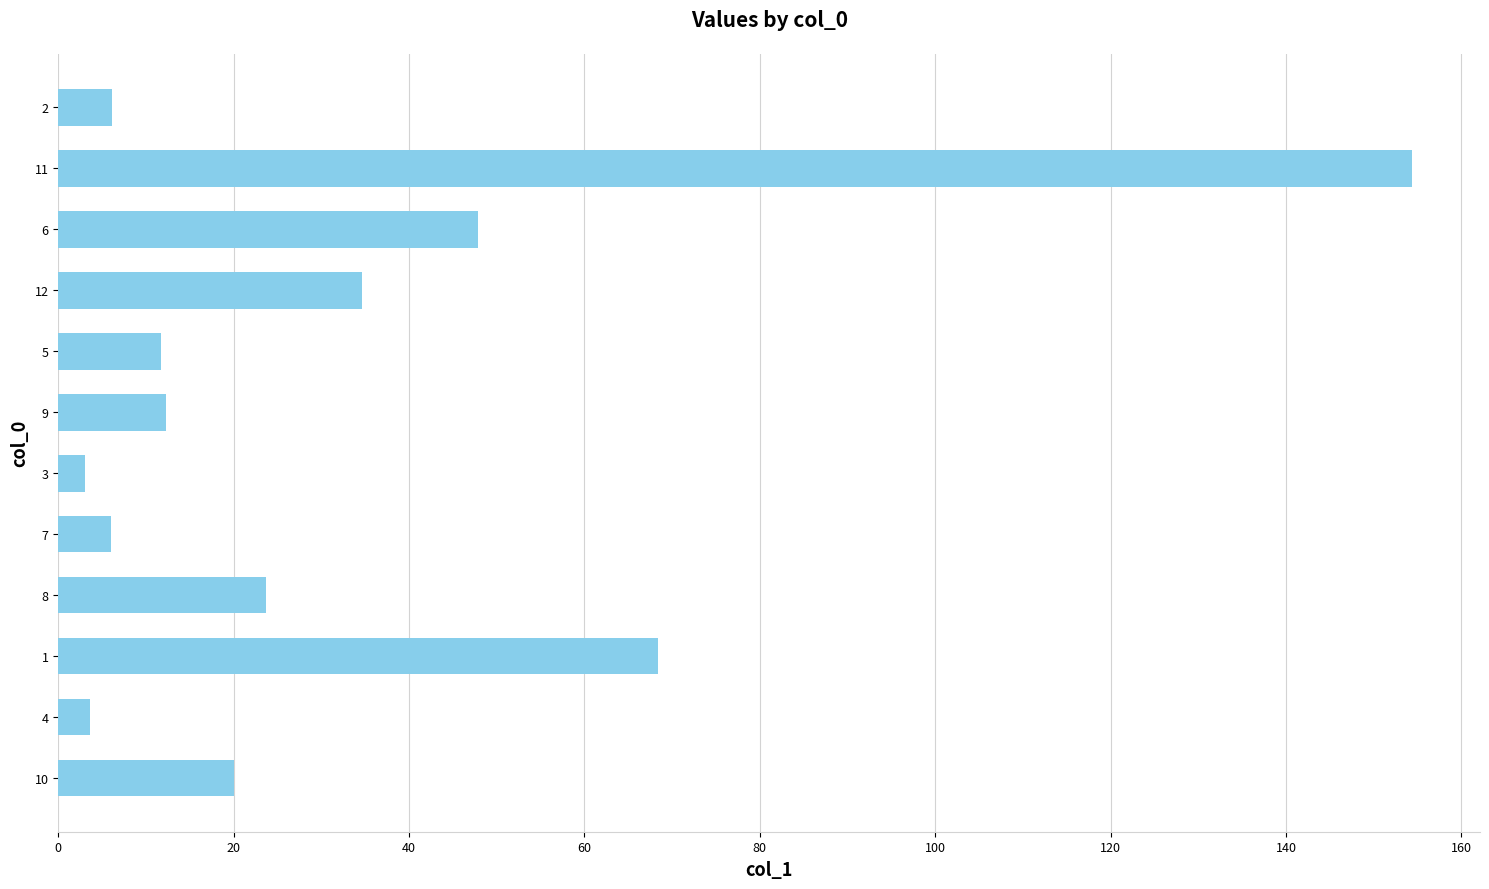

Are the bars grouped side by side (vs. stacked)?

No